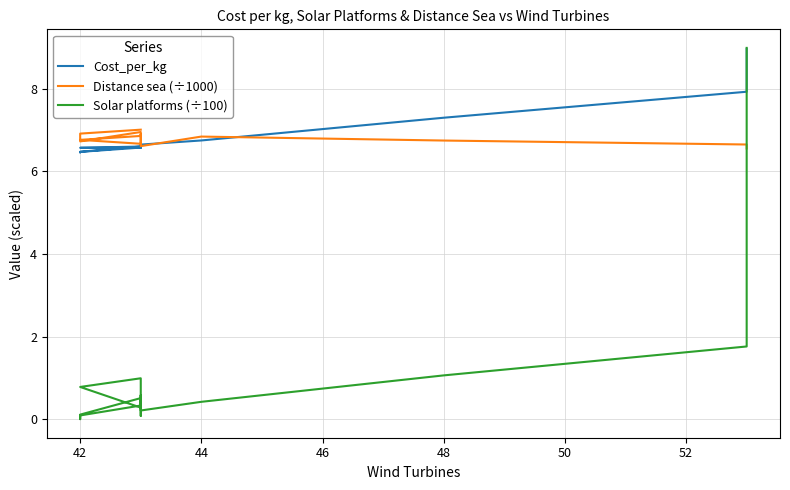

What is the sum of all Cost_per_kg values?

109.8